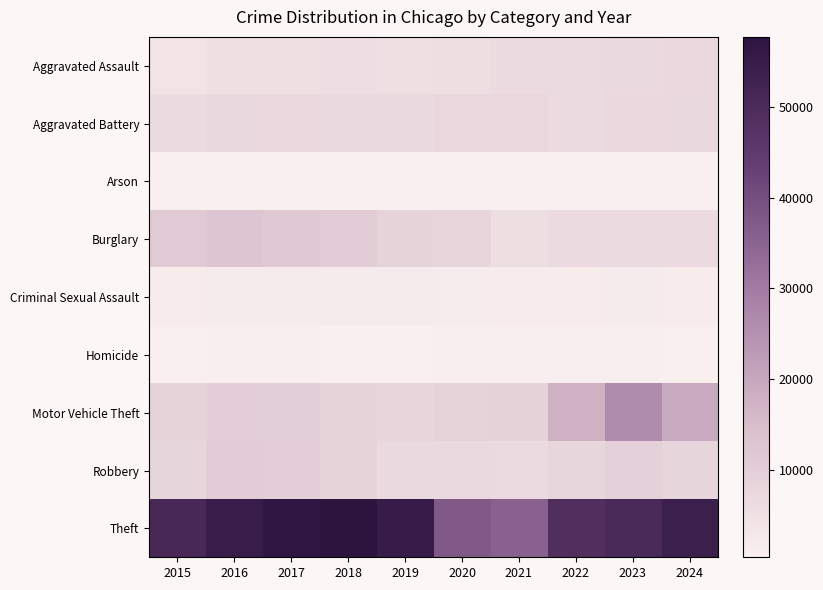

At how many categories does at least one series exceed 32511?

10